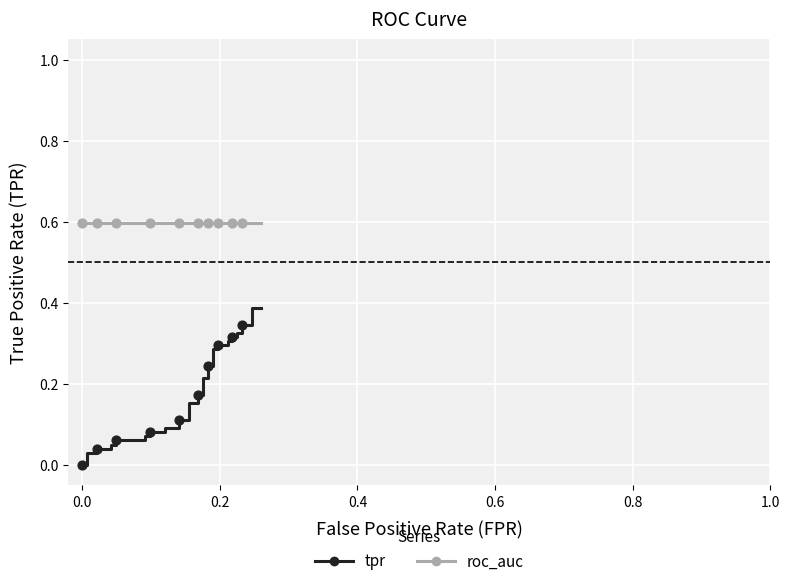

What is the total value across all series at 0.0?

0.6